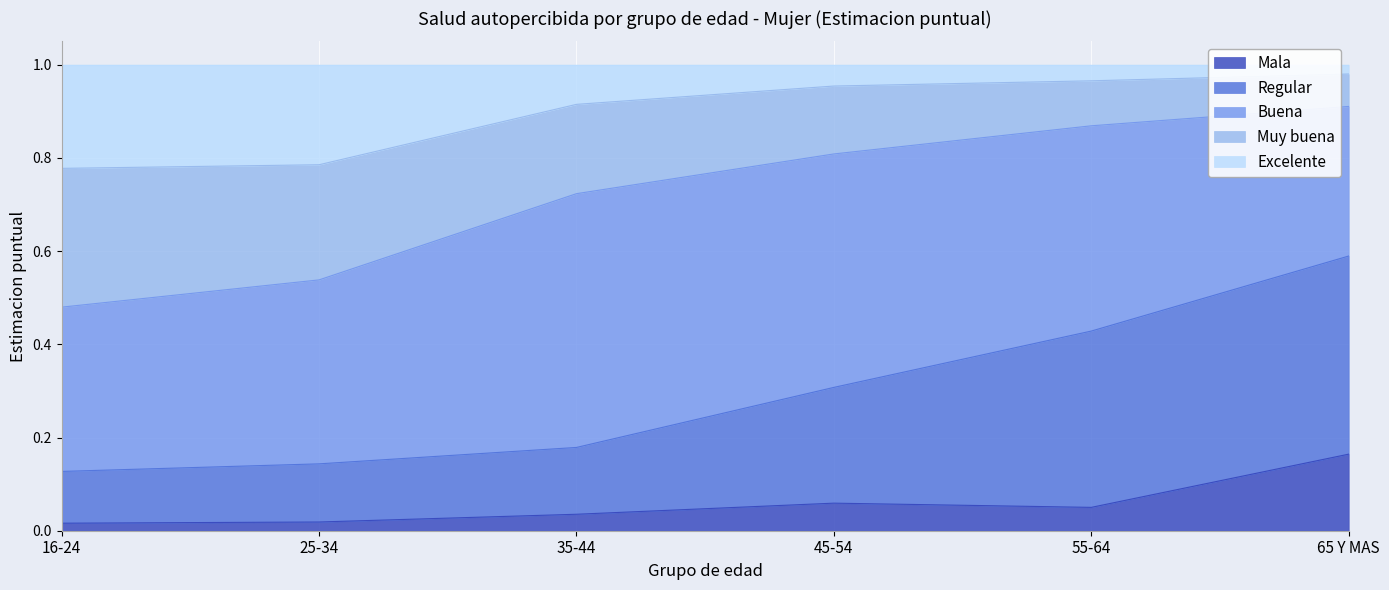

Which series changed the most between 45-54 and 55-64?

Regular